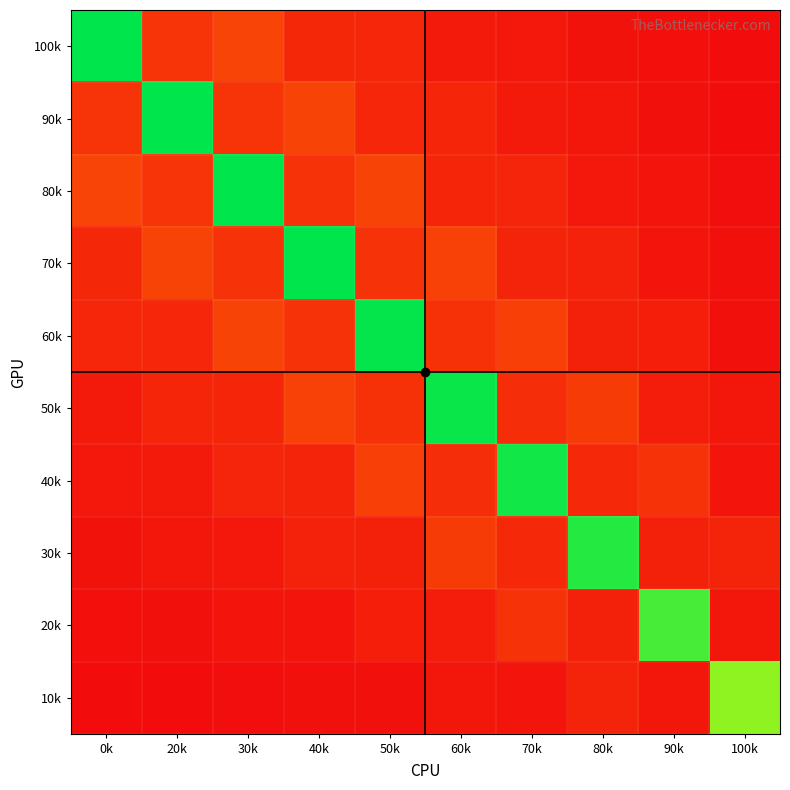

Which series has the largest range (max minus min)?

100k